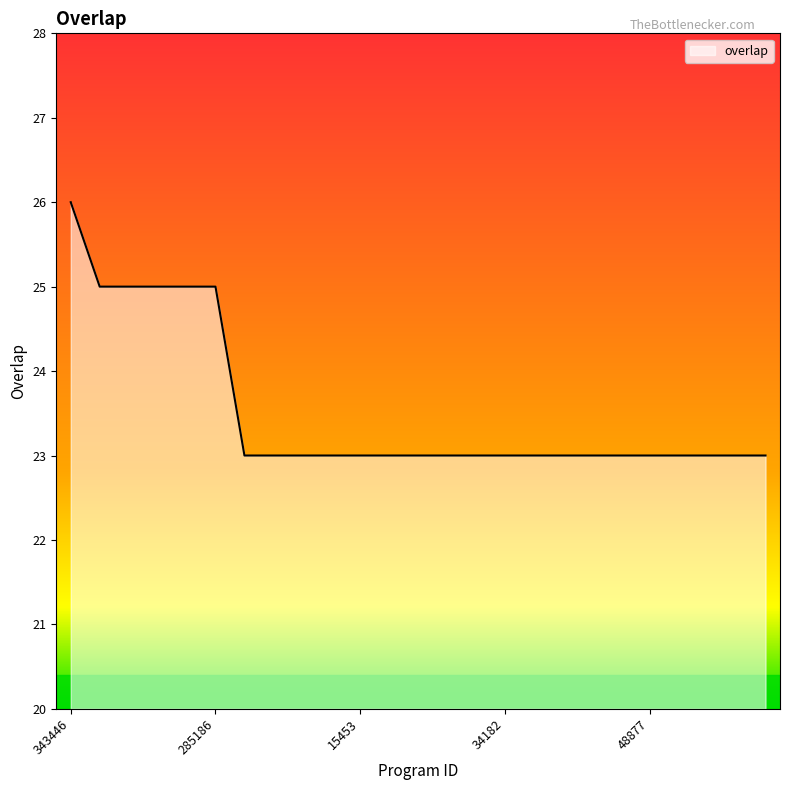

What is the difference between the maximum and minimum values?

3